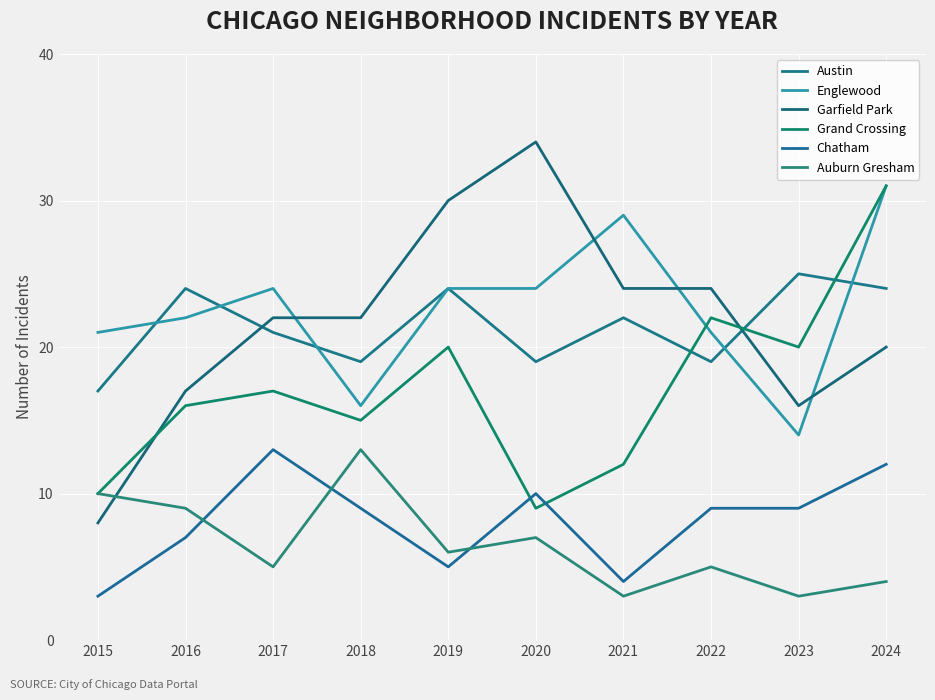

What is the difference between the Garfield Park values at 2021 and 2023?

8